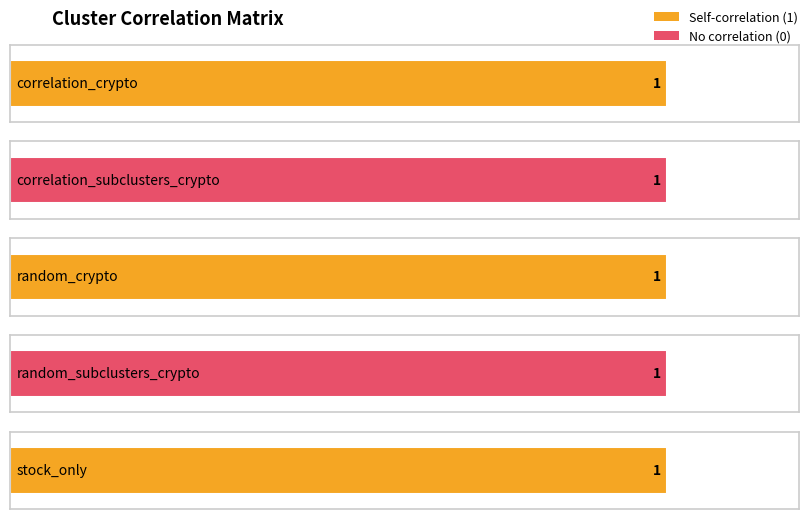

What is the value of the correlation_crypto bar at the 1st from the left?

1